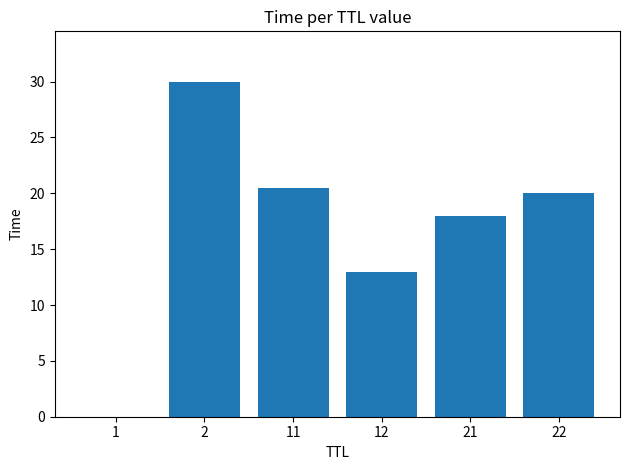

What is the maximum value shown in the chart?

30.0